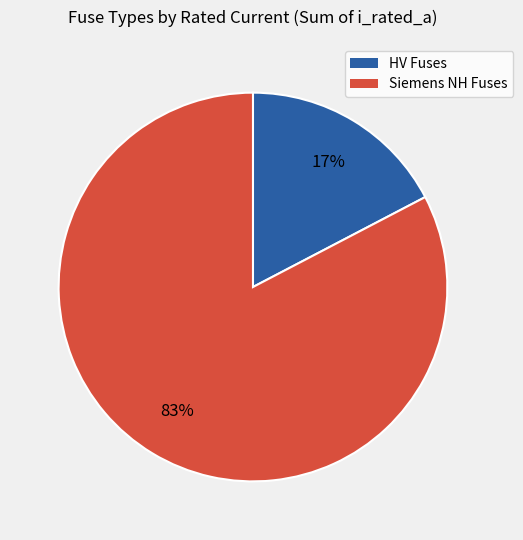

Does any single category account for the majority?

Yes